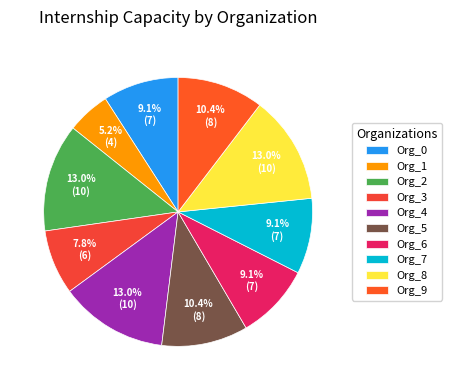

Is Org_2 the majority of the pie?

No